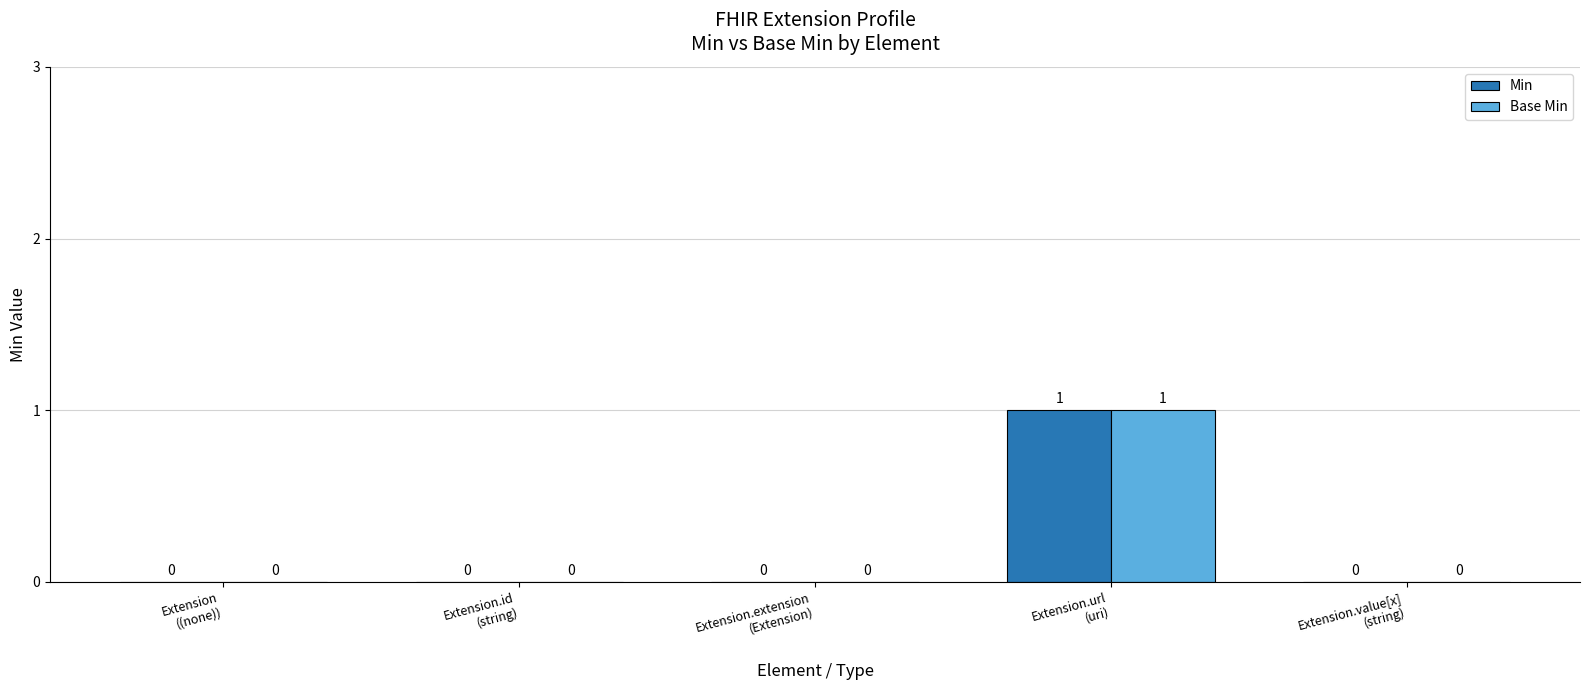

Are the bars grouped side by side (vs. stacked)?

Yes